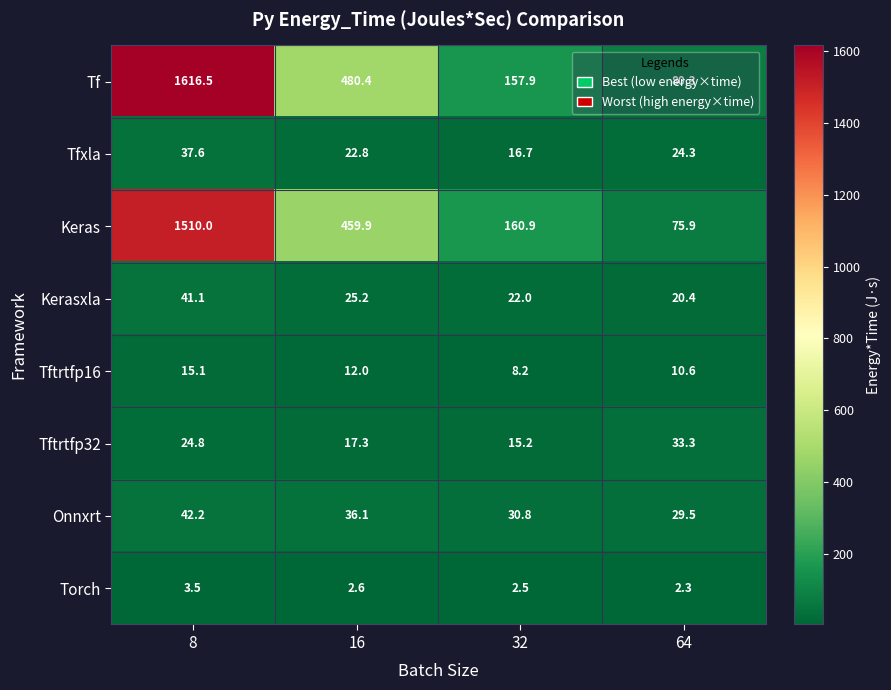

Which category has the highest value in the Kerasxla series?

8